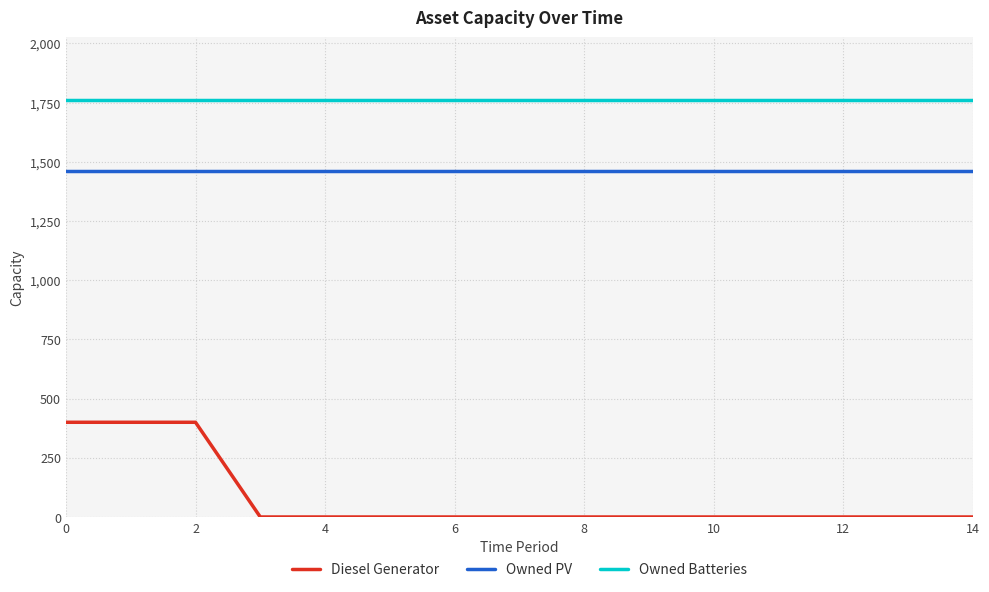

True or false: Owned Batteries and Diesel Generator intersect in this chart.

False